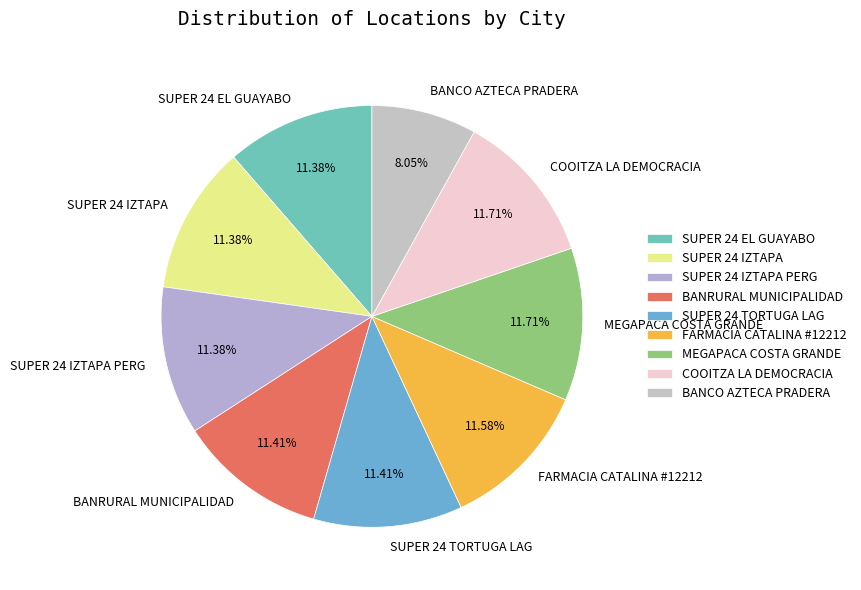

To the nearest percent, what percentage of the pie is MEGAPACA COSTA GRANDE?

12%